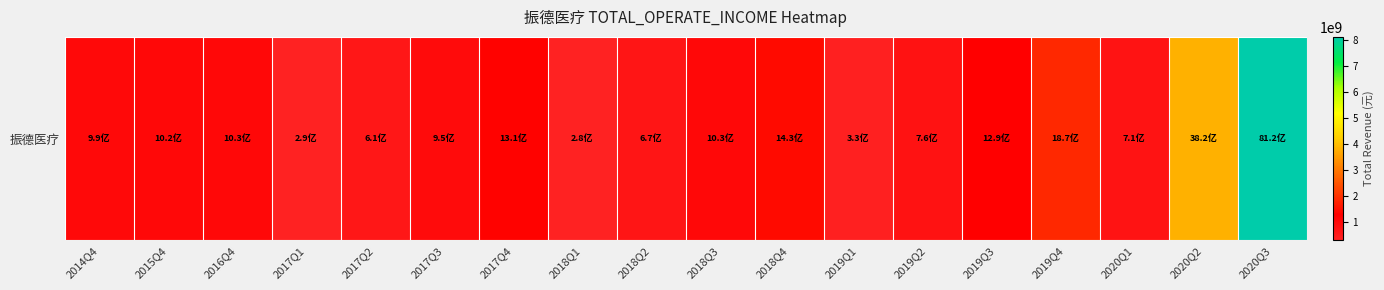

What is the greatest value displayed?

8116660488.1